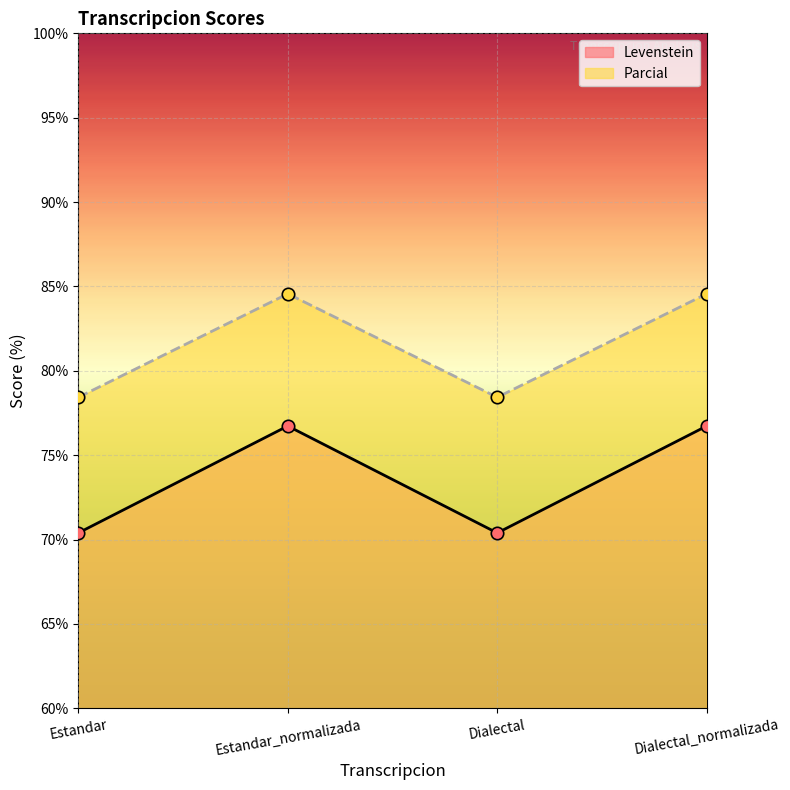

At how many categories does at least one series exceed 78?

4